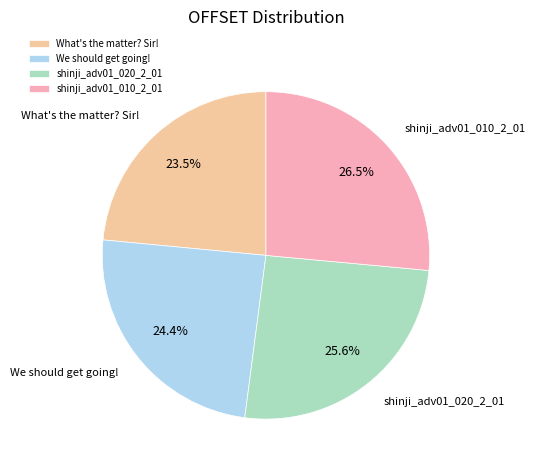

Is the sum of shinji_adv01_010_2_01 and shinji_adv01_020_2_01 greater than half?

Yes